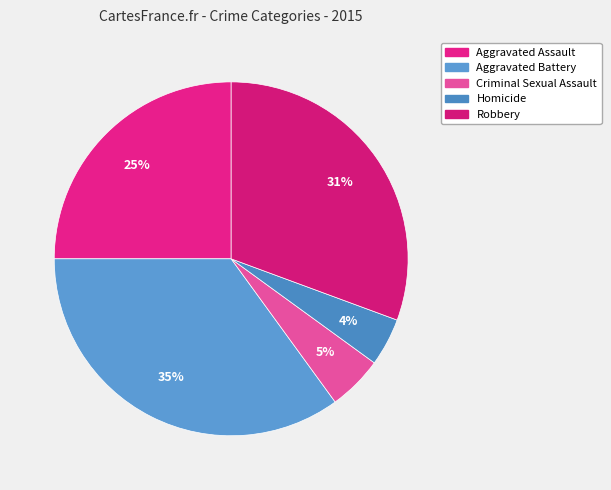

What percentage is the Homicide slice, to the nearest percent?

4%